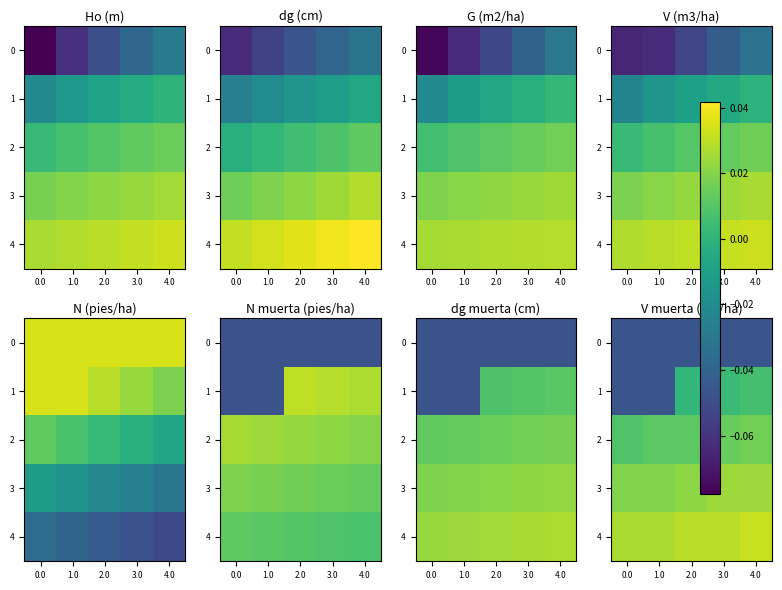

True or false: 2 has a value of 0.0 at 4.0.

True